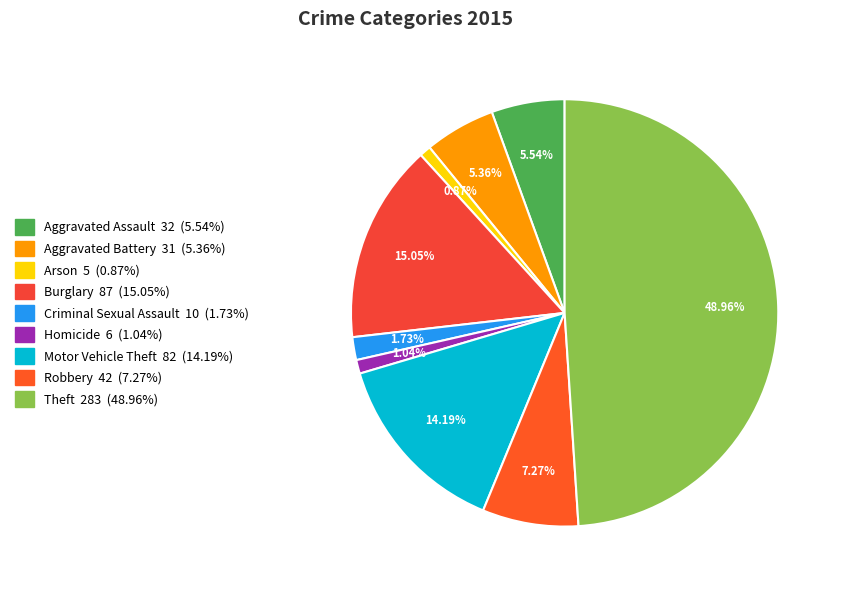

Which category has the biggest portion of the pie?

Theft